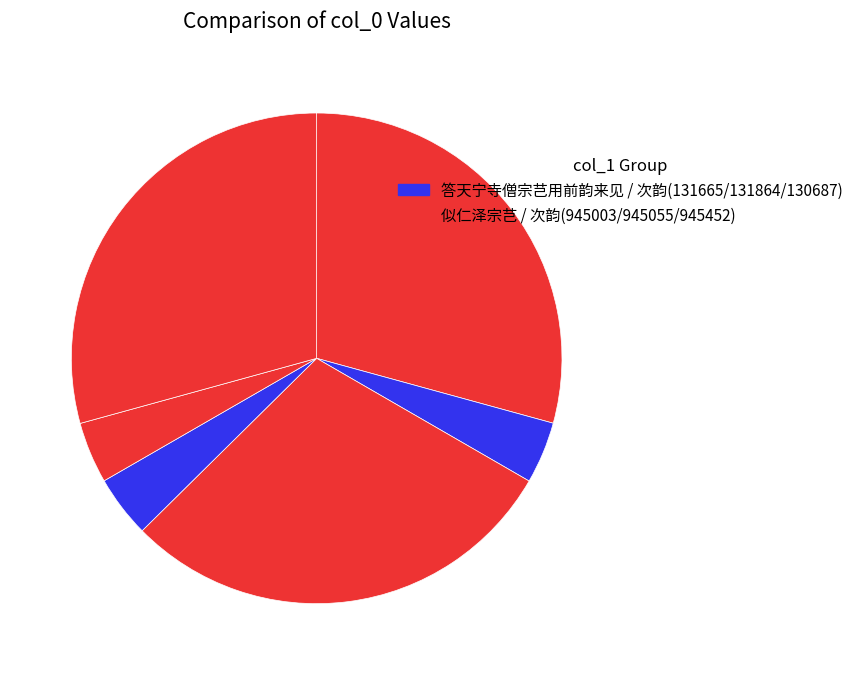

Is there any slice that represents more than half of the pie?

No